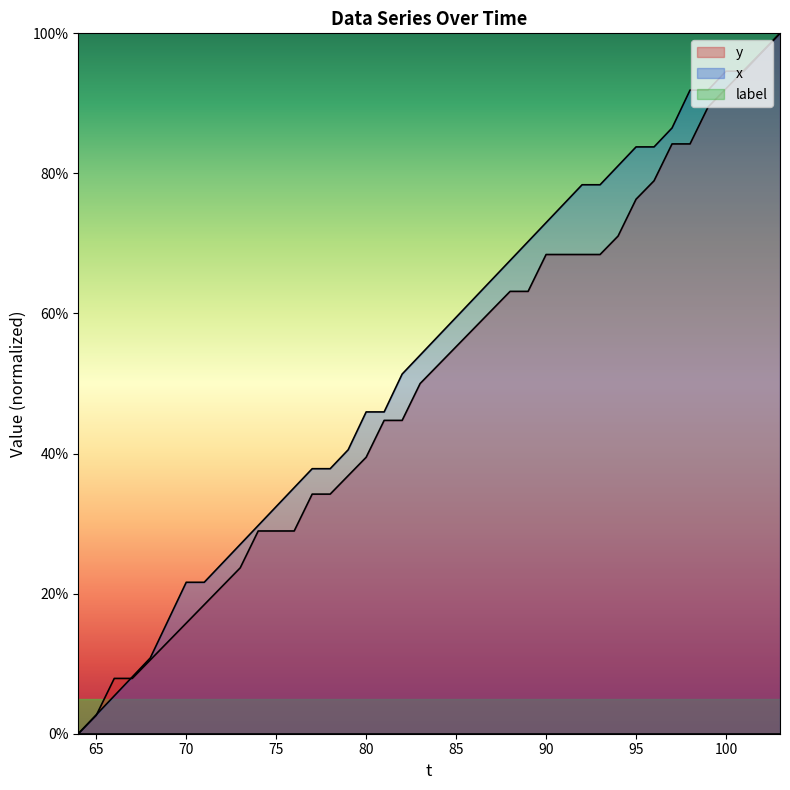

What is the total value across all series at 80?

85.4